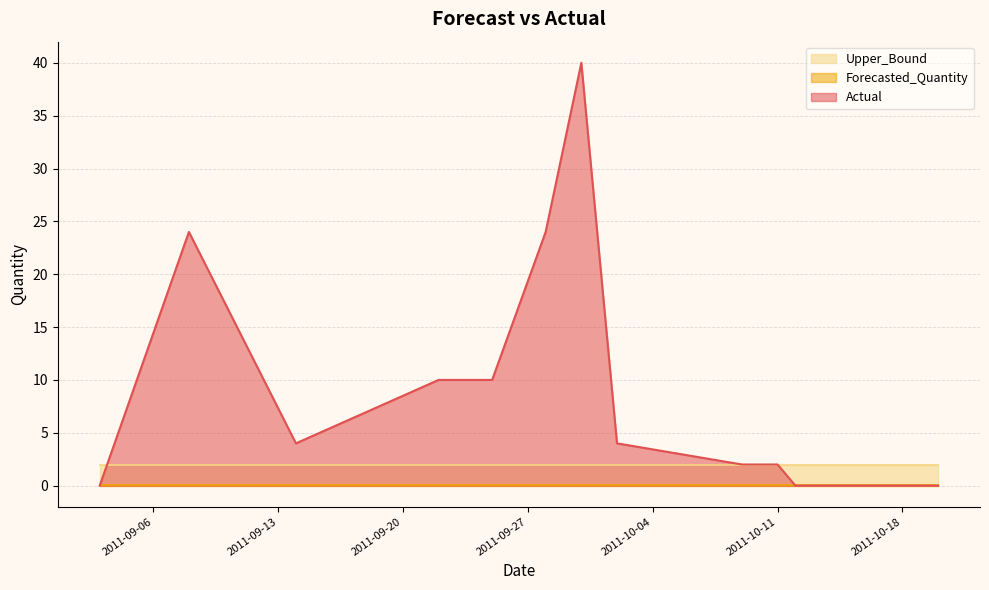

Reading right to left, what are all the values shown in this chart?

Actual: 0.0	0.0	0.0	0.0	0.0	0.0	0.0	0.0	0.0	2.0	2.0	4.0	40.0	24.0	10.0	10.0	4.0	24.0	0.0
Forecasted_Quantity: 0.1	0.1	0.1	0.1	0.1	0.1	0.1	0.1	0.1	0.1	0.1	0.1	0.1	0.1	0.1	0.1	0.1	0.1	0.1
Upper_Bound: 2.0	2.0	2.0	2.0	2.0	2.0	2.0	2.0	2.0	2.0	2.0	2.0	2.0	2.0	2.0	2.0	2.0	2.0	2.0